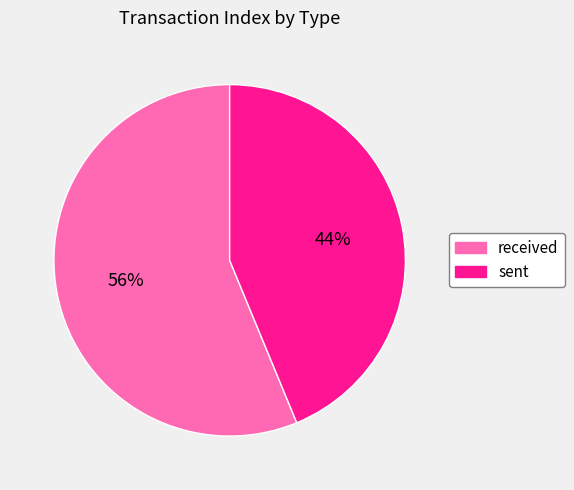

Is there any slice that represents more than half of the pie?

Yes